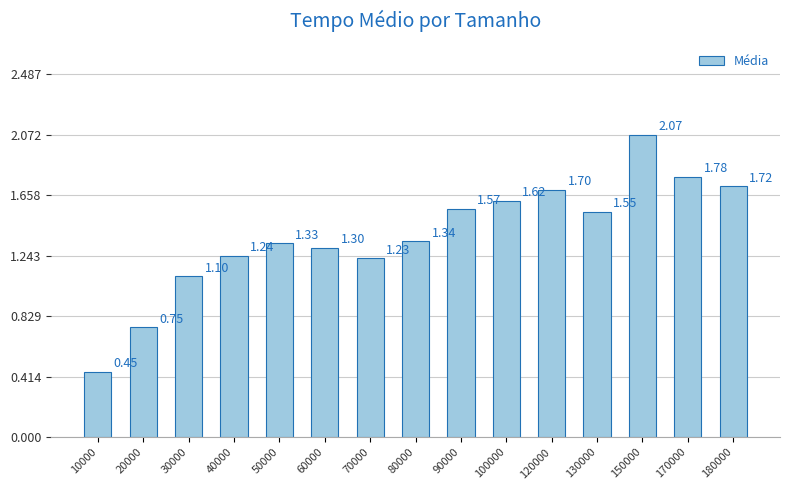

What is the ratio of the value at 90000 to the value at 100000?

1.0